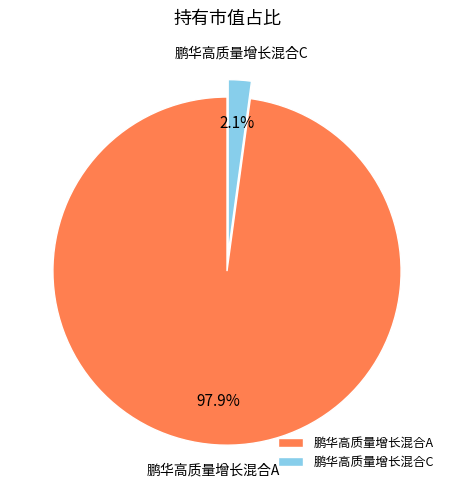

How many slices are in this pie chart?

2